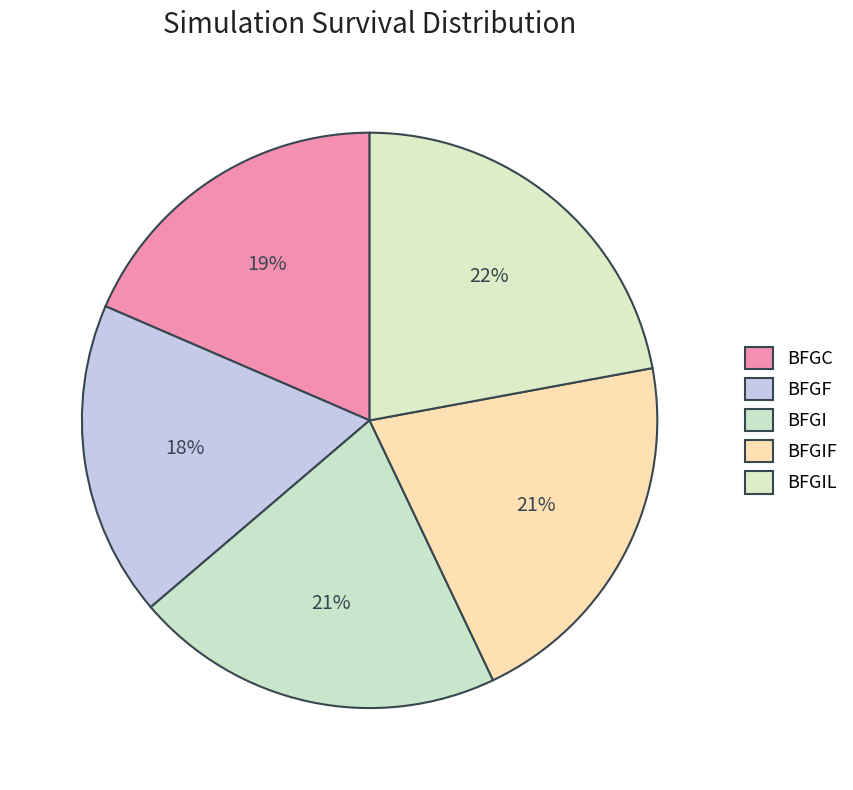

To the nearest percent, what portion does BFGI represent?

21%